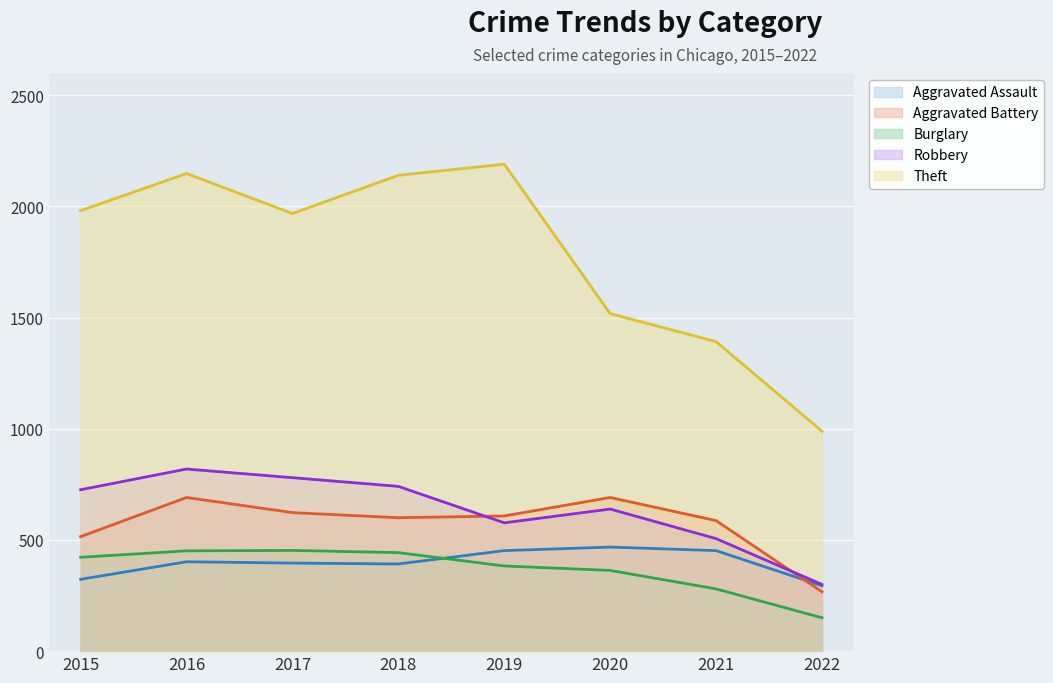

Which has a higher value, 2015 or 2021?

2021